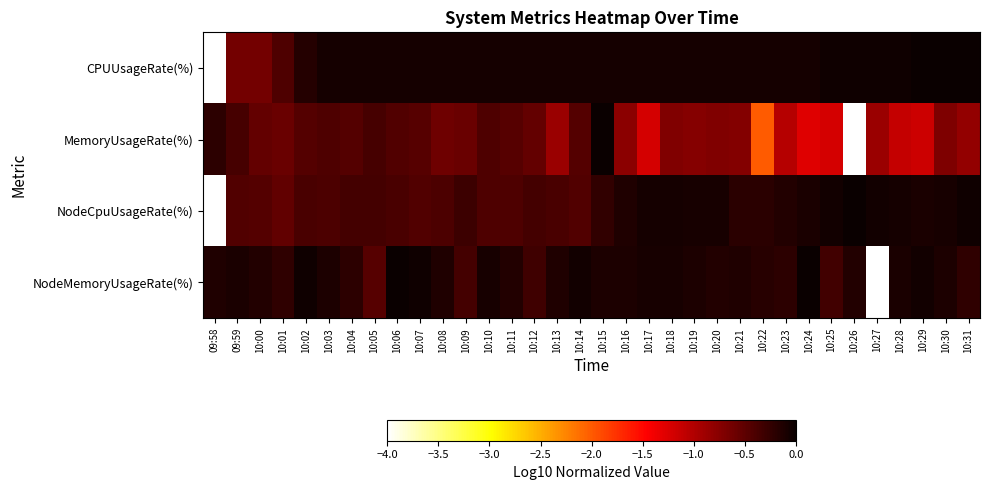

Reading right to left, list all the values displayed in this chart.

CPUUsageRate(%): 10:31=-0.0	10:30=-0.0	10:29=-0.0	10:28=-0.0	10:27=-0.0	10:26=-0.0	10:25=-0.0	10:24=-0.1	10:23=-0.1	10:22=-0.1	10:21=-0.1	10:20=-0.1	10:19=-0.1	10:18=-0.1	10:17=-0.1	10:16=-0.1	10:15=-0.1	10:14=-0.1	10:13=-0.1	10:12=-0.1	10:11=-0.1	10:10=-0.1	10:09=-0.1	10:08=-0.1	10:07=-0.1	10:06=-0.1	10:05=-0.1	10:04=-0.1	10:03=-0.1	10:02=-0.2	10:01=-0.4	10:00=-0.6	09:59=-0.6	09:58=-4.0
MemoryUsageRate(%): 10:31=-0.8	10:30=-0.7	10:29=-1.2	10:28=-1.1	10:27=-0.9	10:26=-4.0	10:25=-1.2	10:24=-1.3	10:23=-1.0	10:22=-2.0	10:21=-0.7	10:20=-0.7	10:19=-0.7	10:18=-0.7	10:17=-1.2	10:16=-0.8	10:15=-0.0	10:14=-0.4	10:13=-0.9	10:12=-0.5	10:11=-0.5	10:10=-0.4	10:09=-0.6	10:08=-0.6	10:07=-0.5	10:06=-0.4	10:05=-0.4	10:04=-0.4	10:03=-0.4	10:02=-0.4	10:01=-0.6	10:00=-0.5	09:59=-0.4	09:58=-0.2
NodeCpuUsageRate(%): 10:31=-0.0	10:30=-0.1	10:29=-0.1	10:28=-0.1	10:27=-0.0	10:26=-0.0	10:25=-0.1	10:24=-0.1	10:23=-0.2	10:22=-0.2	10:21=-0.2	10:20=-0.1	10:19=-0.1	10:18=-0.1	10:17=-0.1	10:16=-0.1	10:15=-0.2	10:14=-0.4	10:13=-0.4	10:12=-0.3	10:11=-0.4	10:10=-0.4	10:09=-0.3	10:08=-0.4	10:07=-0.4	10:06=-0.4	10:05=-0.4	10:04=-0.4	10:03=-0.4	10:02=-0.4	10:01=-0.5	10:00=-0.5	09:59=-0.4	09:58=-4.0
NodeMemoryUsageRate(%): 10:31=-0.2	10:30=-0.1	10:29=-0.0	10:28=-0.1	10:27=-4.0	10:26=-0.1	10:25=-0.3	10:24=-0.0	10:23=-0.2	10:22=-0.2	10:21=-0.1	10:20=-0.1	10:19=-0.1	10:18=-0.1	10:17=-0.1	10:16=-0.1	10:15=-0.1	10:14=-0.1	10:13=-0.1	10:12=-0.3	10:11=-0.1	10:10=-0.1	10:09=-0.4	10:08=-0.1	10:07=-0.0	10:06=-0.0	10:05=-0.5	10:04=-0.2	10:03=-0.1	10:02=-0.0	10:01=-0.2	10:00=-0.1	09:59=-0.1	09:58=-0.1